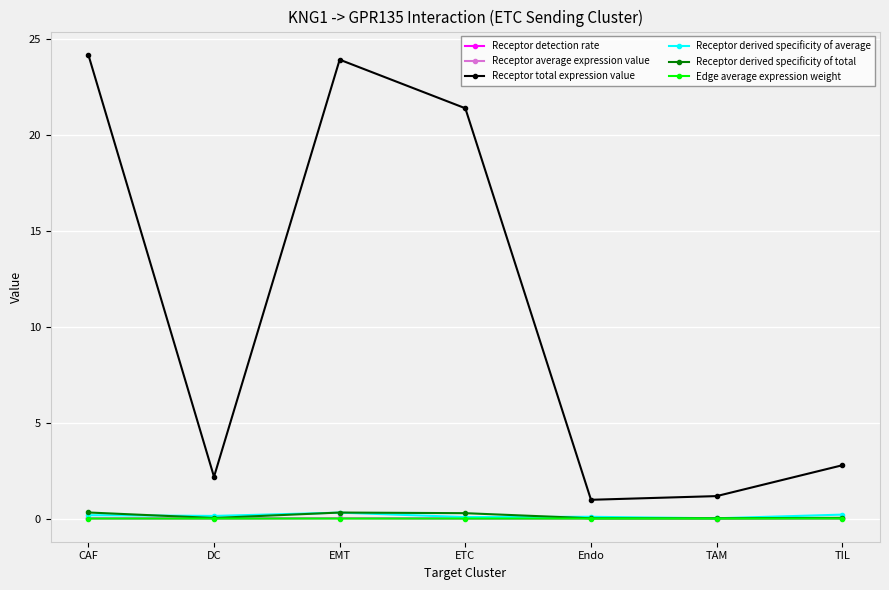

Is the value of Receptor derived specificity of total at Endo greater than the value of Receptor total expression value at TIL?

No